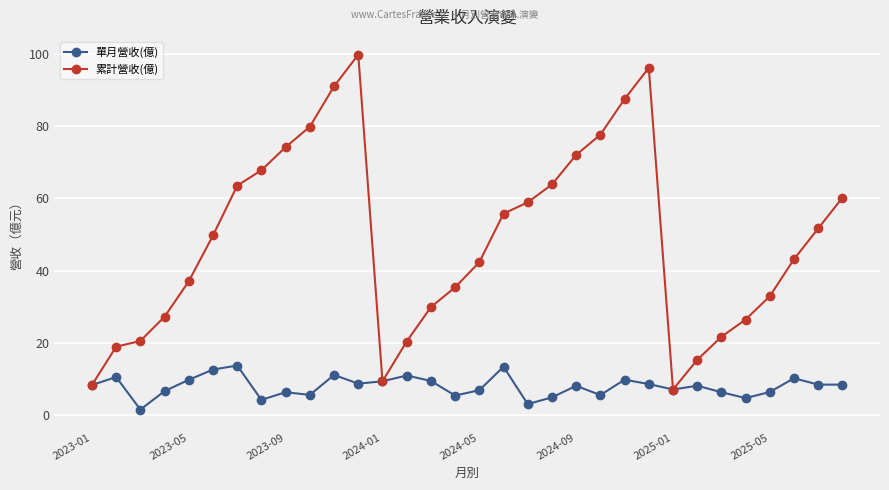

What is the maximum value for 單月營收(億)?

13.8